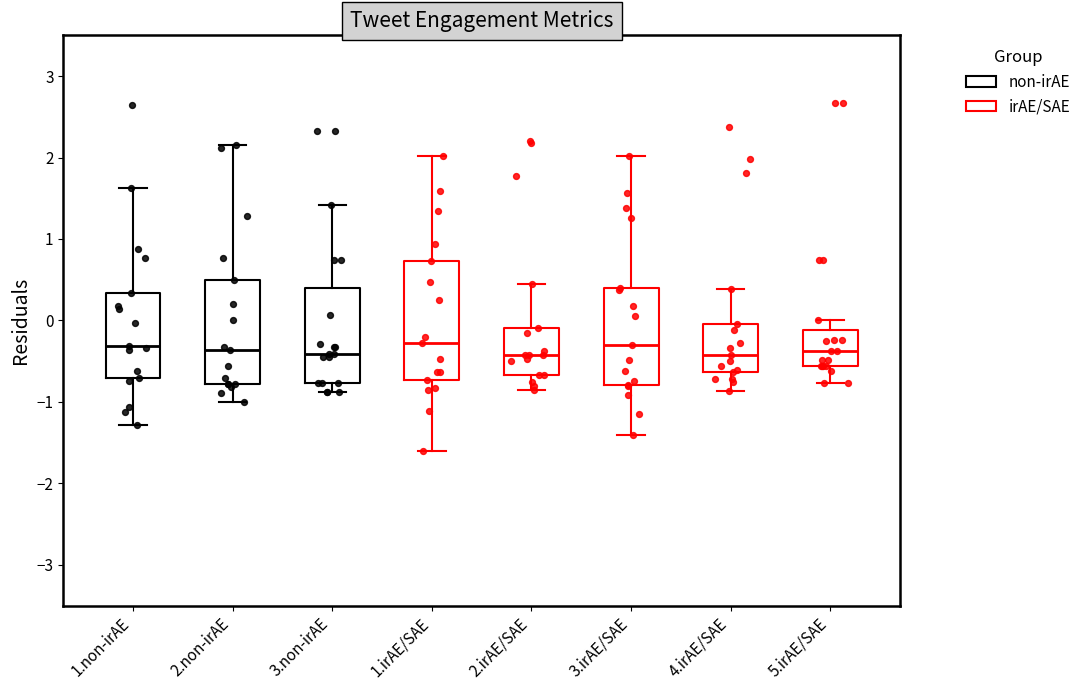

Comparing the boxes themselves (not the whiskers), which one is the tallest?

1.irAE/SAE